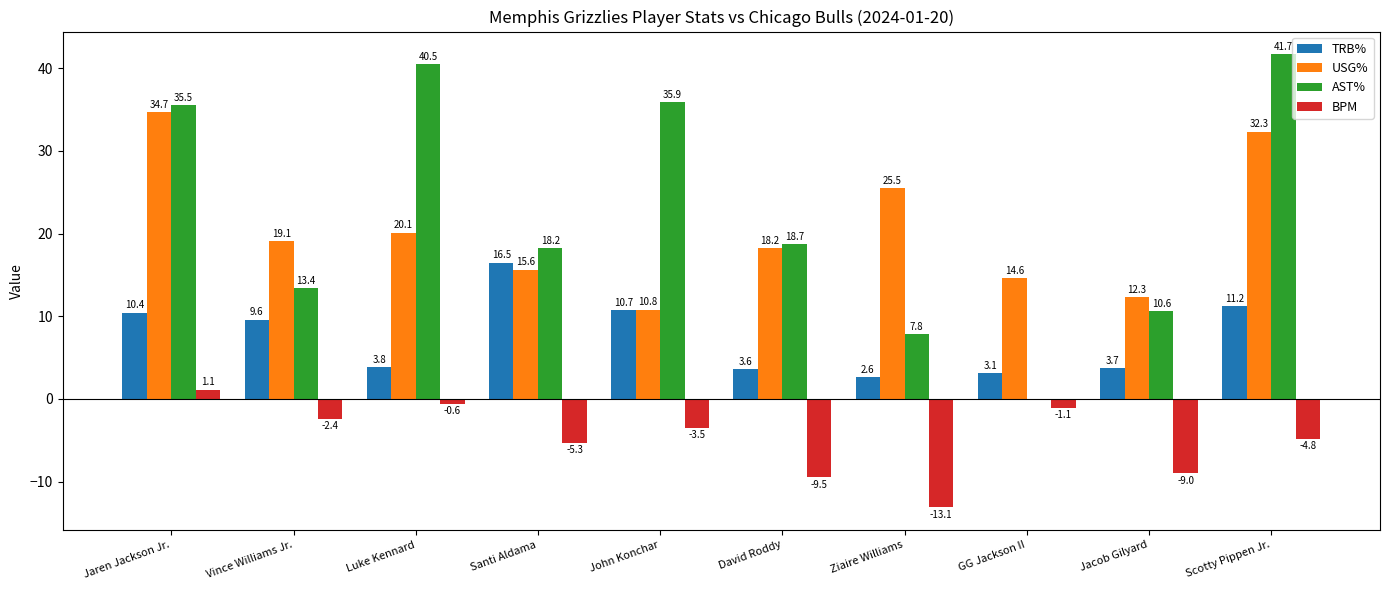

Which label corresponds to the largest value in the chart?

Scotty Pippen Jr.